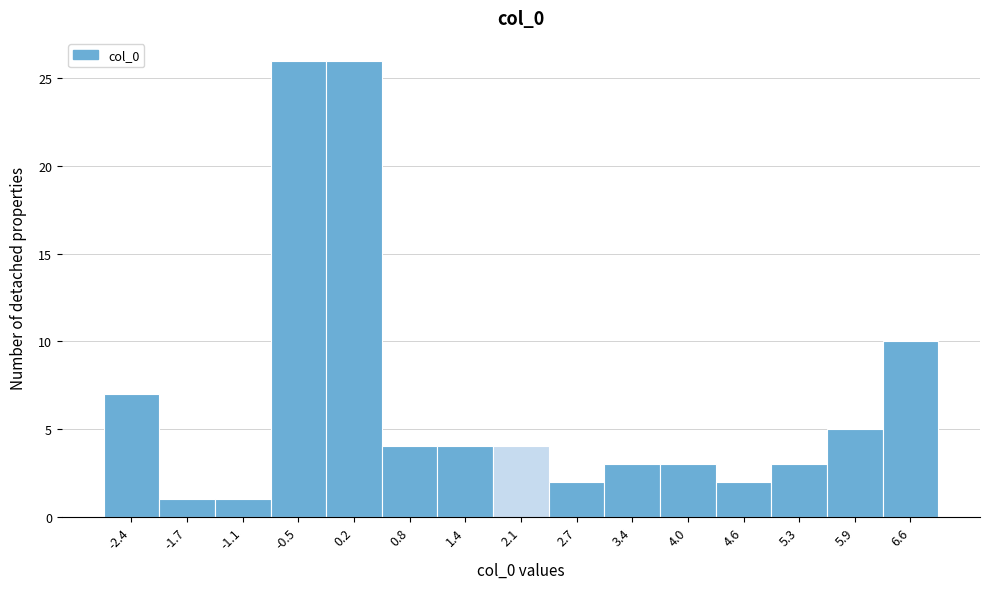

Reading right to left, what are all the values shown in this chart?

10	5	3	2	3	3	2	4	4	4	26	26	1	1	7